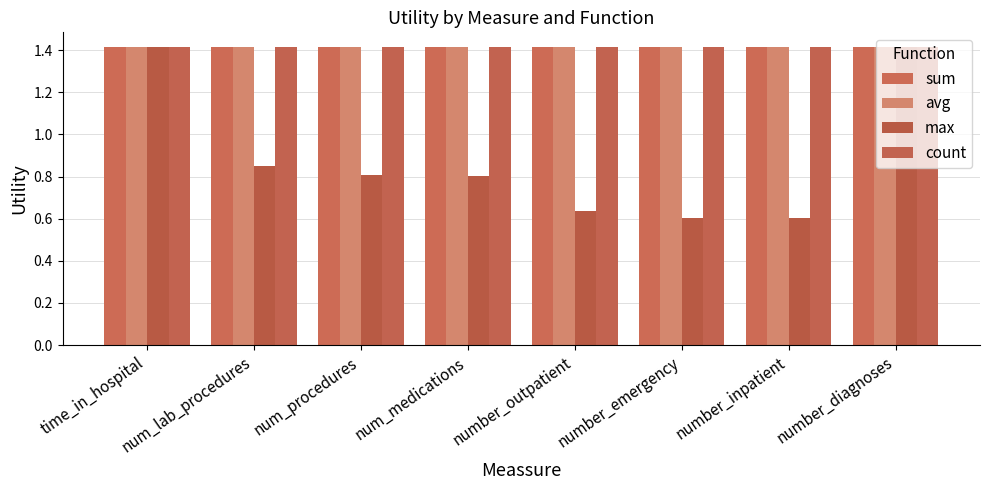

Which series has the largest range (max minus min)?

max